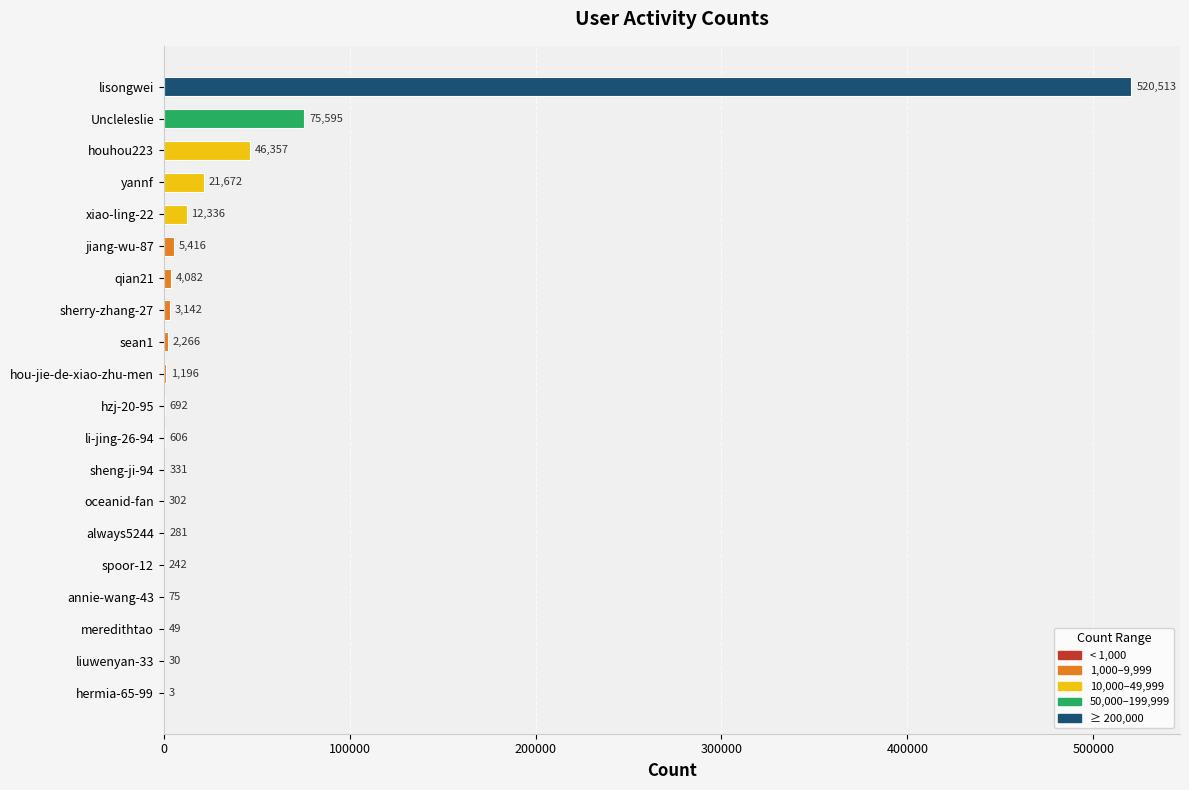

Does the chart contain stacked bars?

No